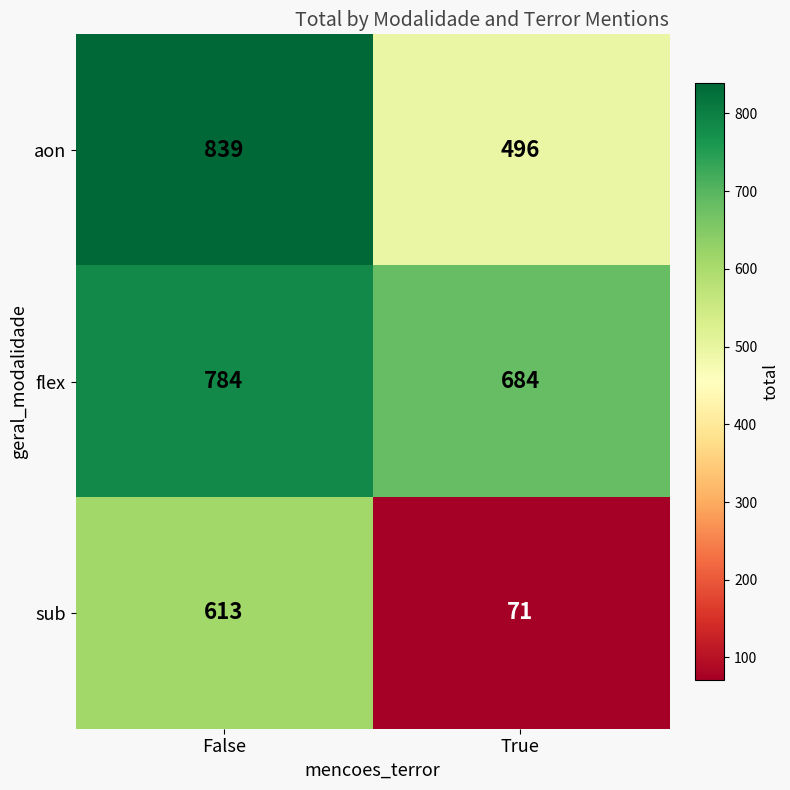

True or false: aon has a value of 496 at True.

True